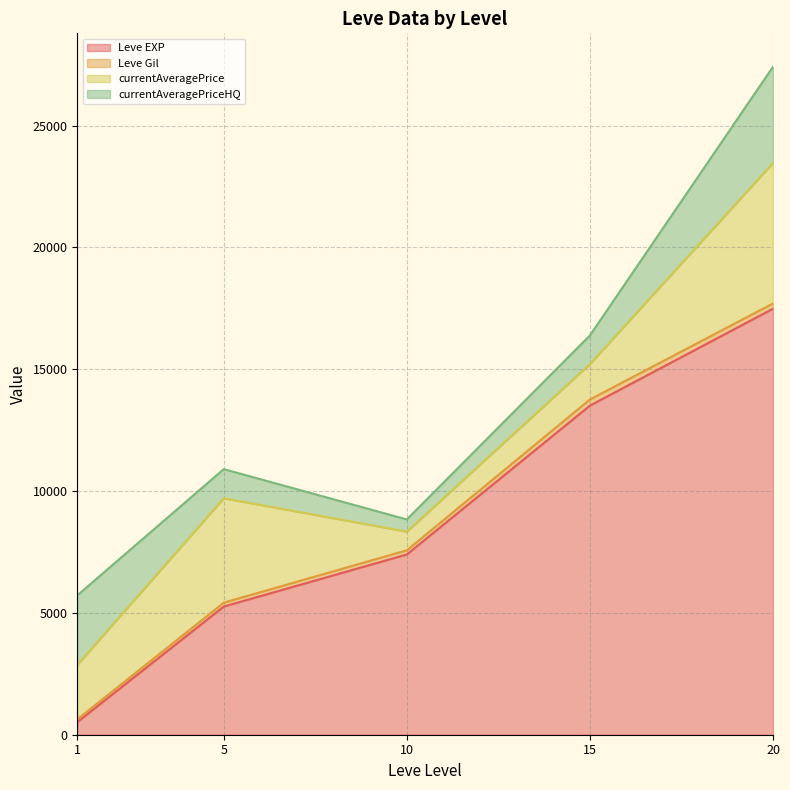

At which category does currentAveragePrice reach its first local peak?

5